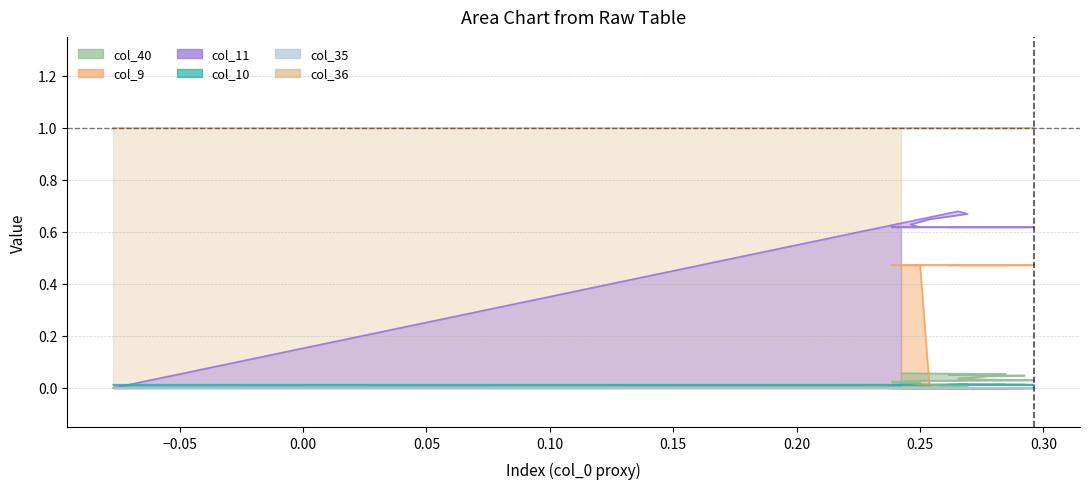

True or false: col_40 has more than 2 interior local peaks.

False